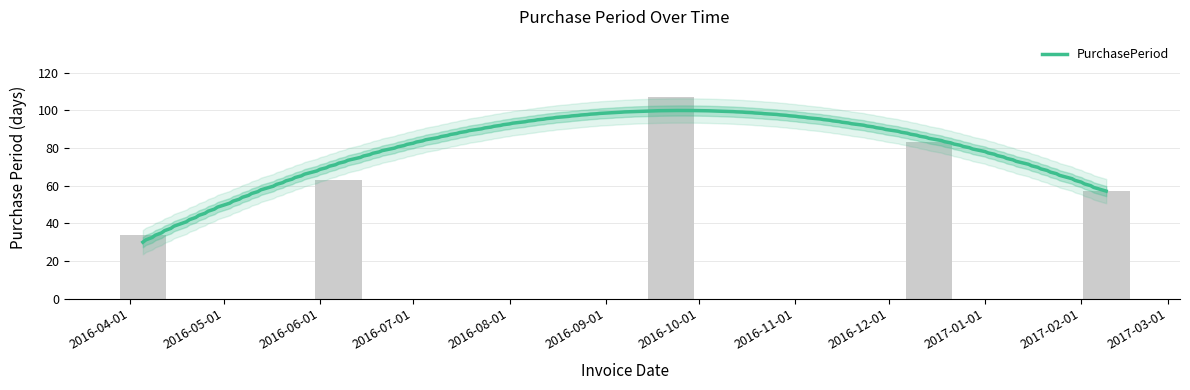

True or false: the data shows 57 at 2017-02-09.

True